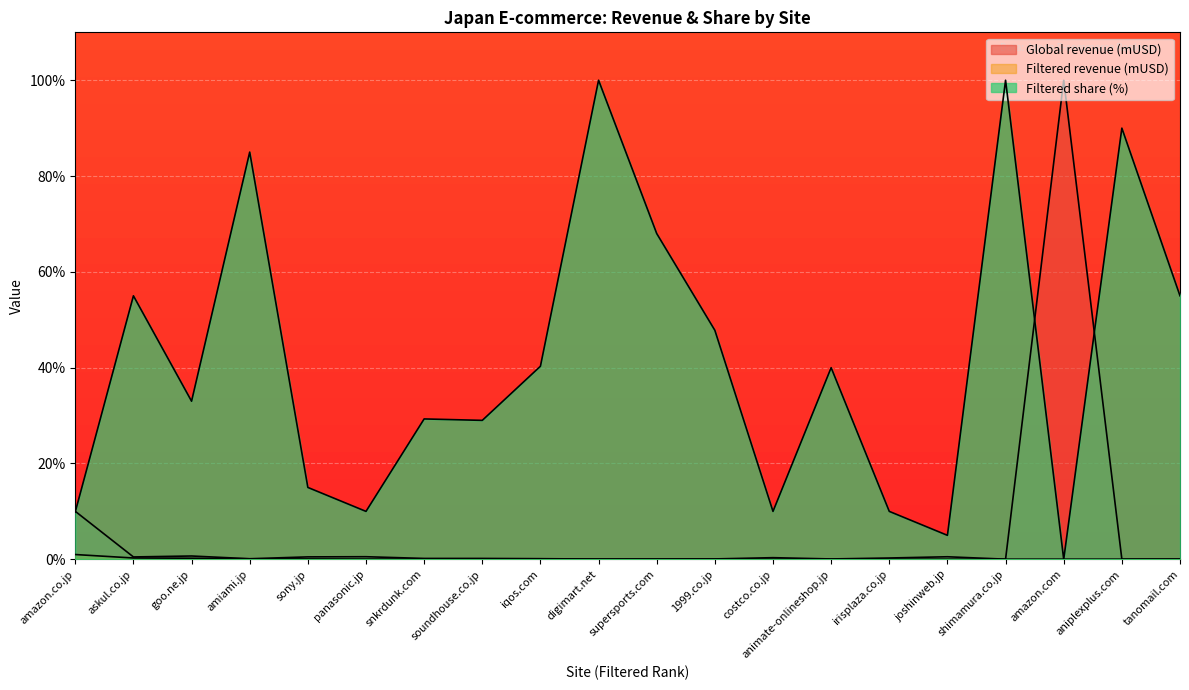

The Filtered share (%) series shows 12.5 at animate-onlineshop.jp. True or false?

False